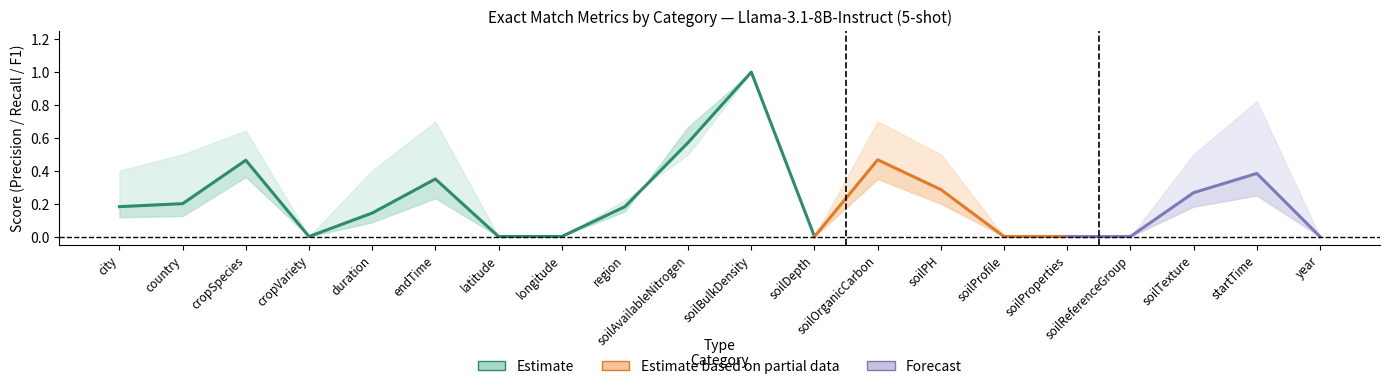

True or false: Exact Precision has a value of 0.4 at city.

True